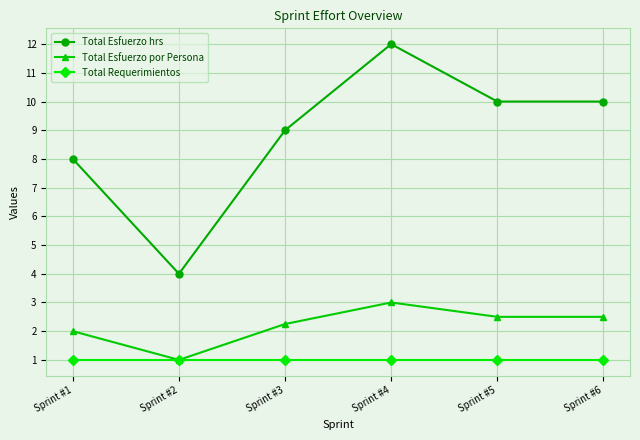

What are all the series names shown in the legend?

Total Esfuerzo hrs, Total Esfuerzo por Persona, Total Requerimientos